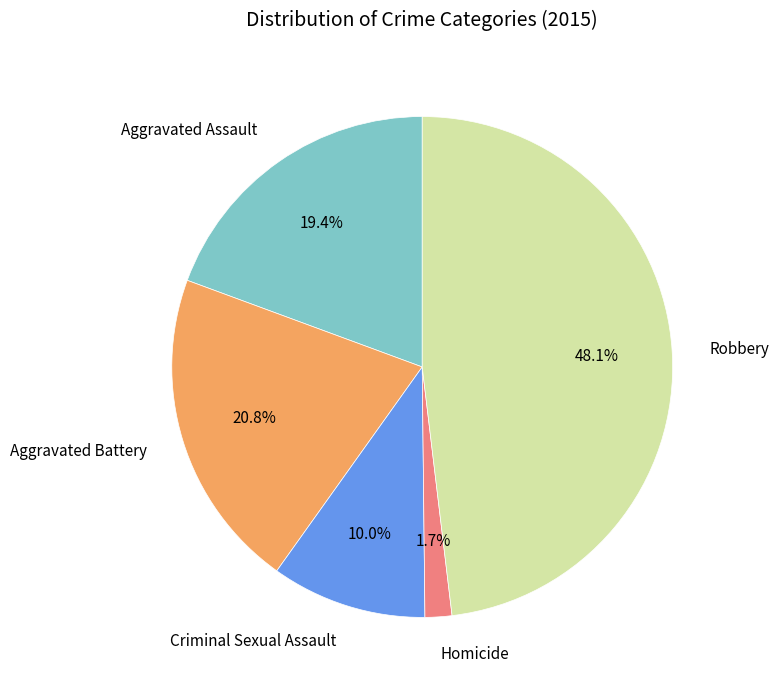

To the nearest percent, what is the difference between the Aggravated Battery and Aggravated Assault slice percentages?

1%